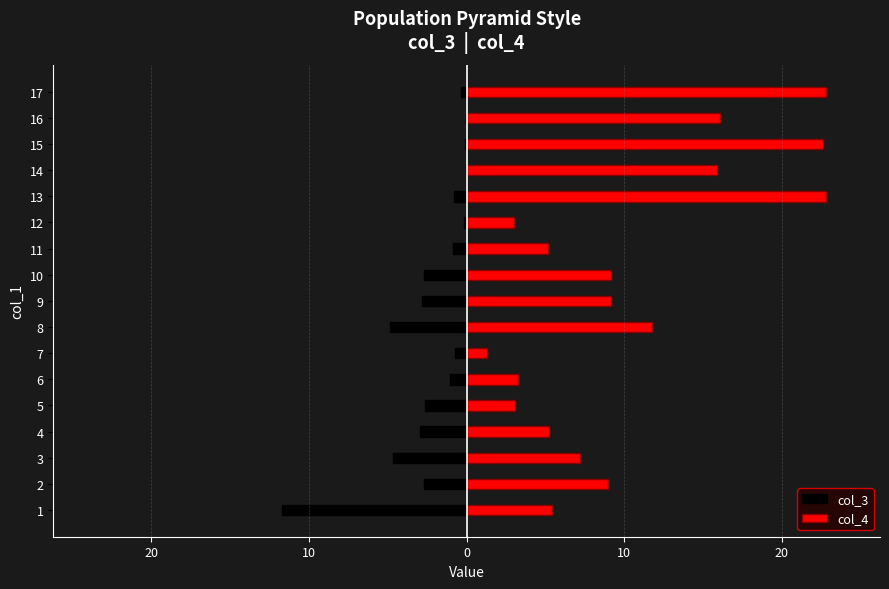

At how many categories does at least one series exceed -9?

17